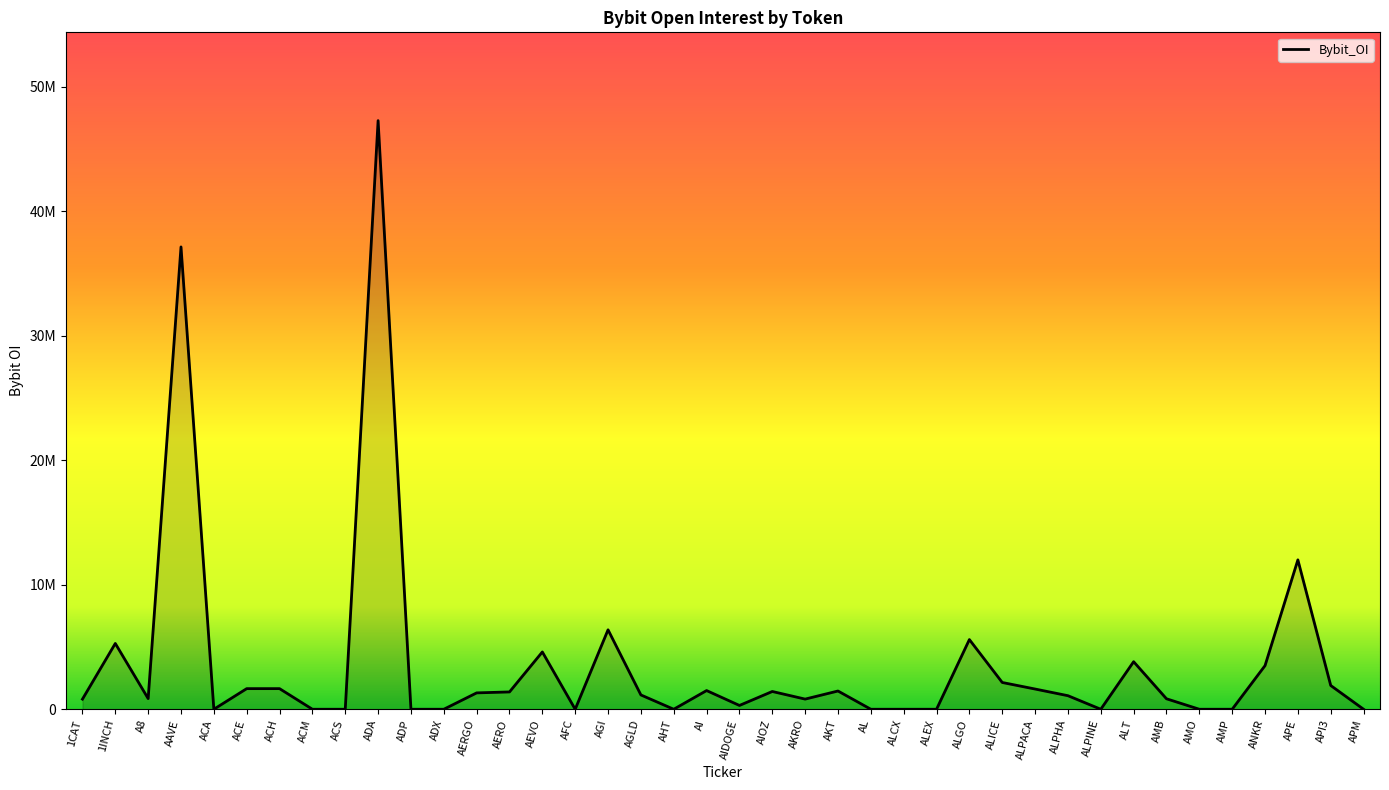

At which label does the data first exceed 1148924?

1INCH